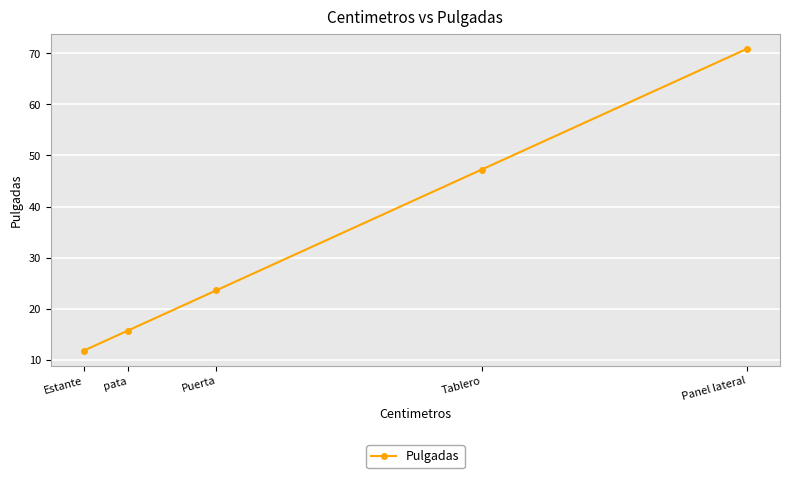

What is the maximum value shown in the chart?

70.9